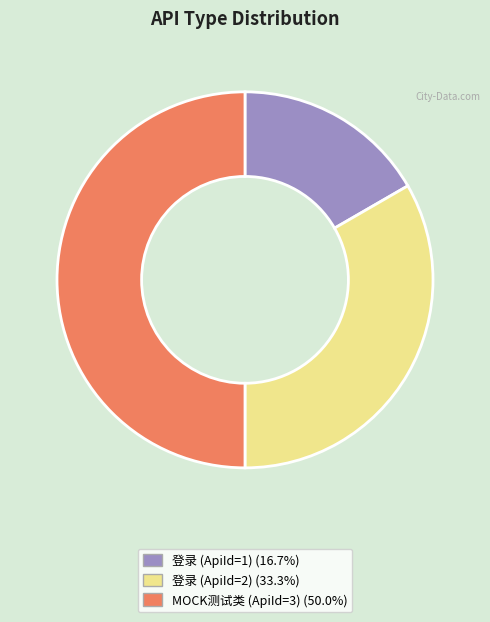

Is it true that 登录 (ApiId=2) is 28% of the pie?

False